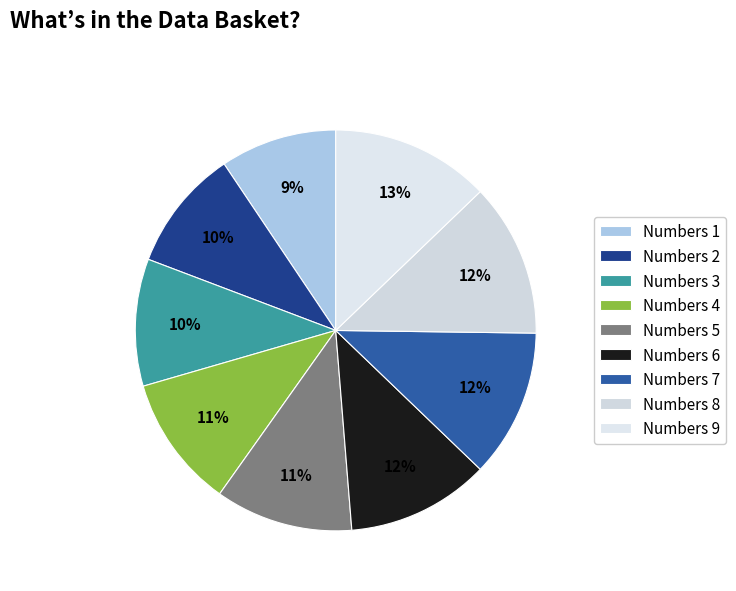

Between Numbers 3 and Numbers 8, which is larger?

Numbers 8